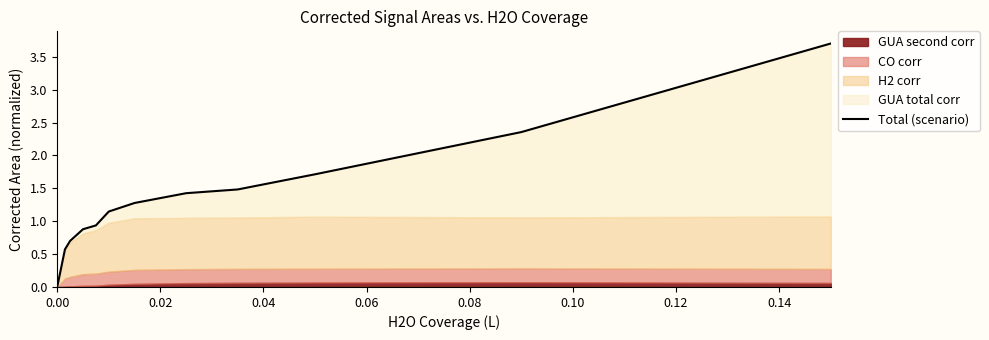

What is the sum of all values?

16.2